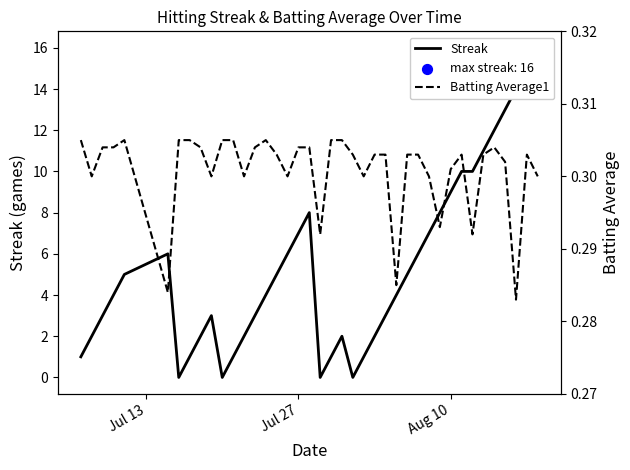

Which series has the widest spread of Y values?

Streak